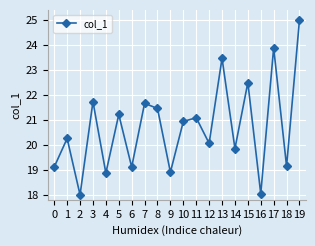

True or false: there are more than 0 points higher than both neighbors.

True